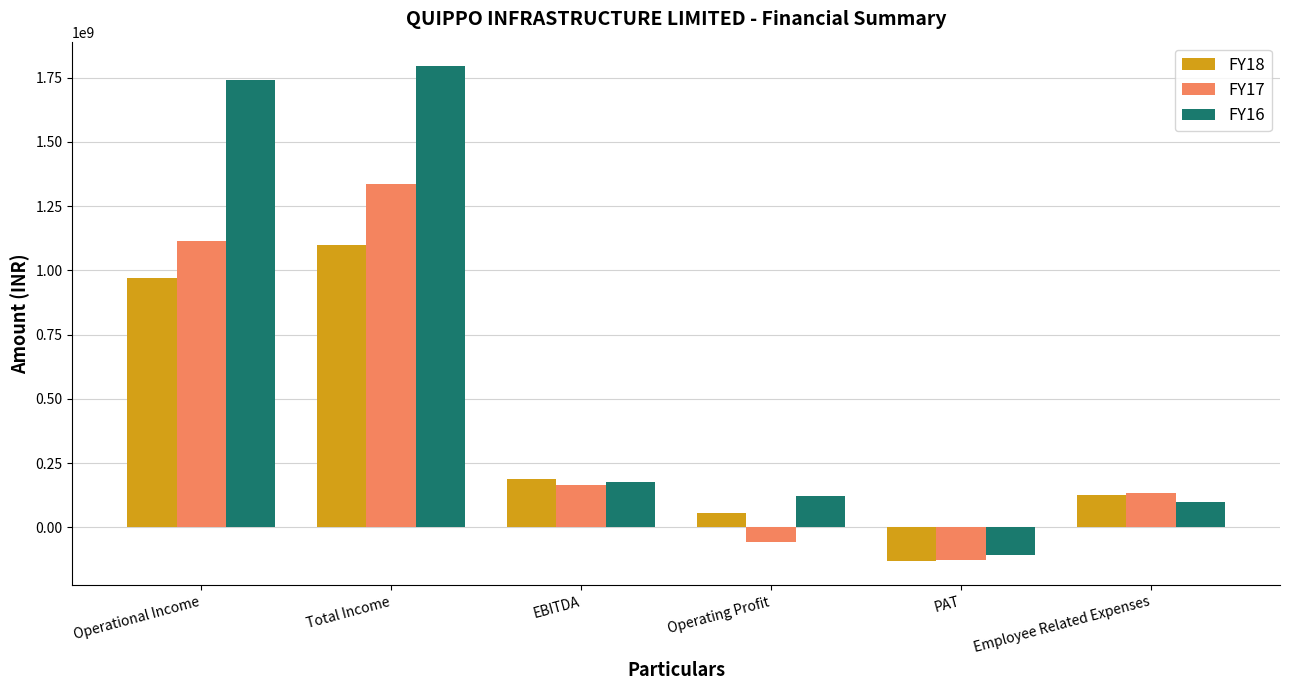

Which series has the largest range (max minus min)?

FY16